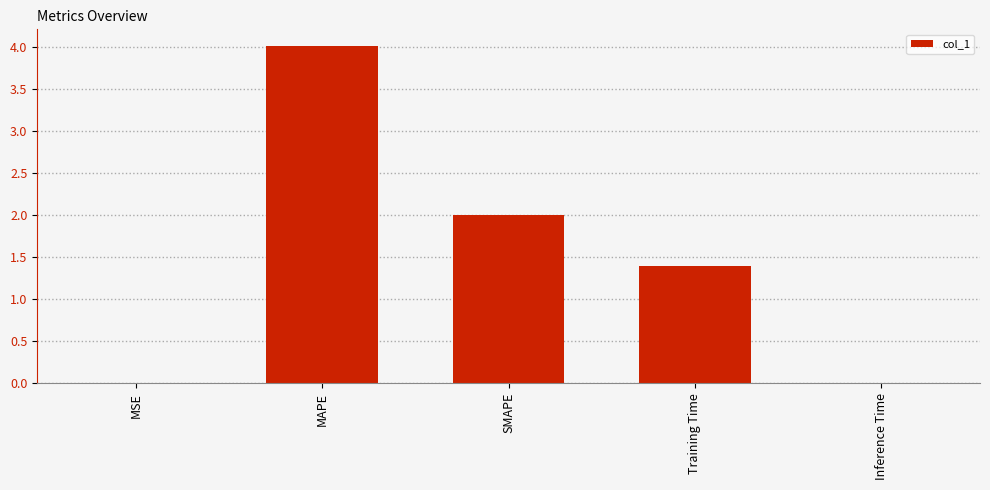

Is it true that the value at SMAPE is 2.6?

False